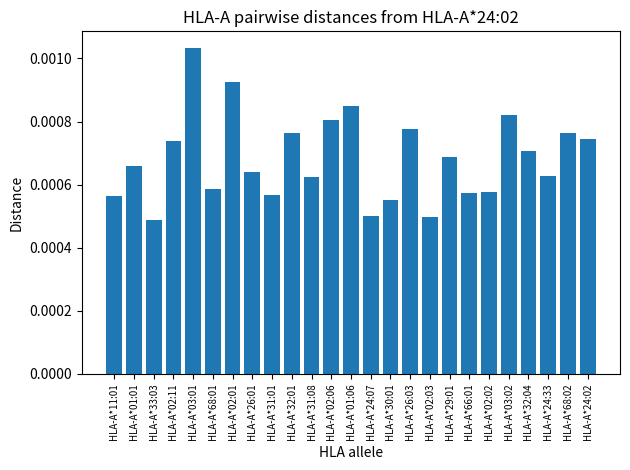

How many bars are there in total?

25